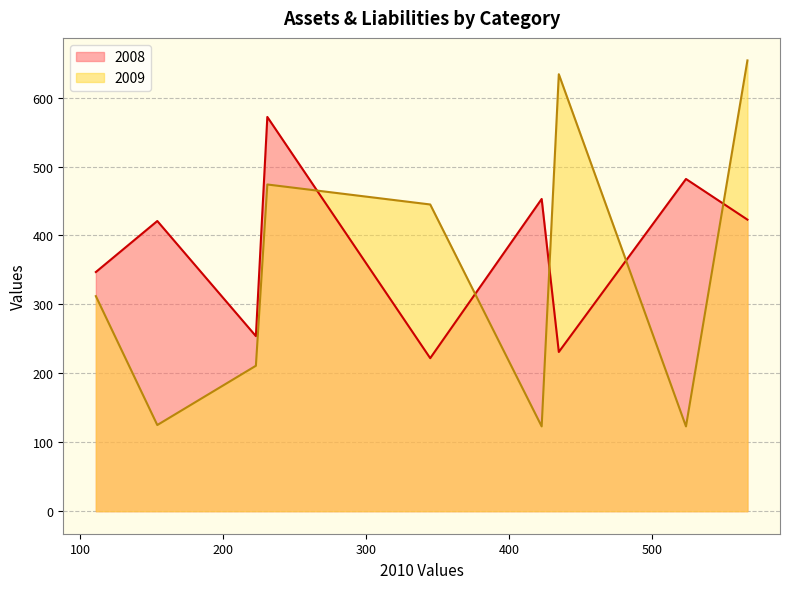

At how many categories does at least one series exceed 588?

2